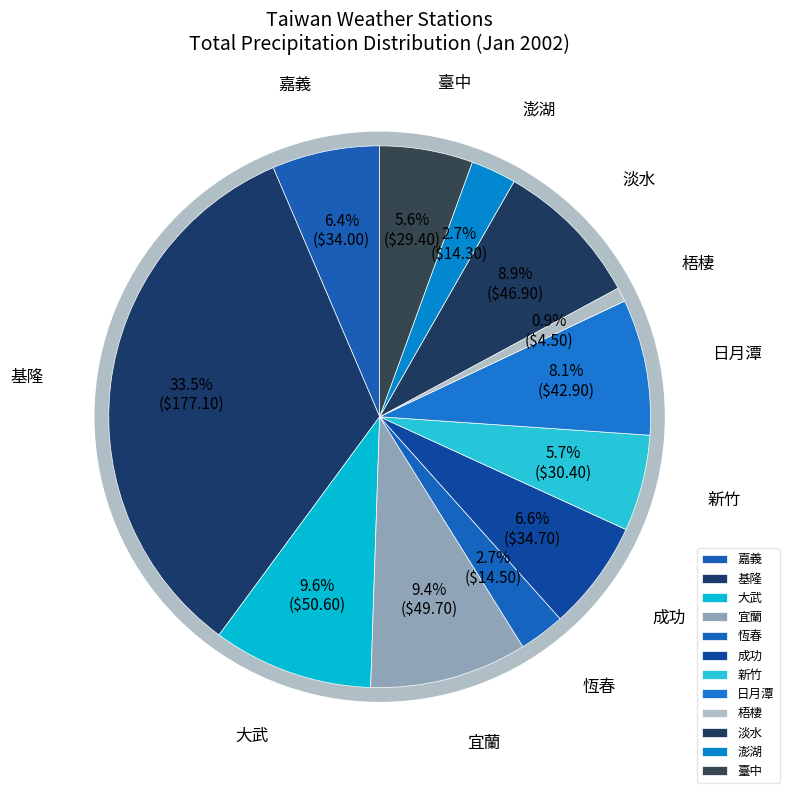

Does 宜蘭 represent more than half of the total?

No